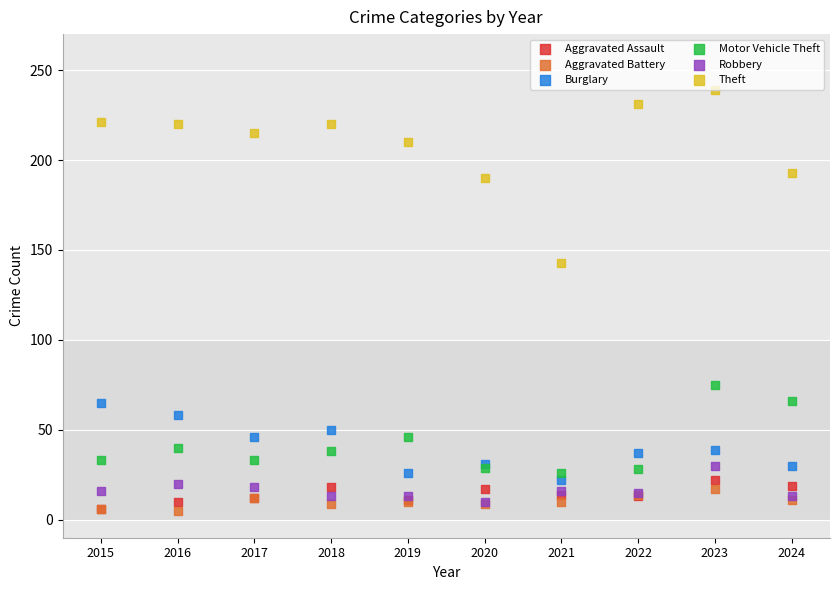

Which series has the widest spread of Y values?

Theft